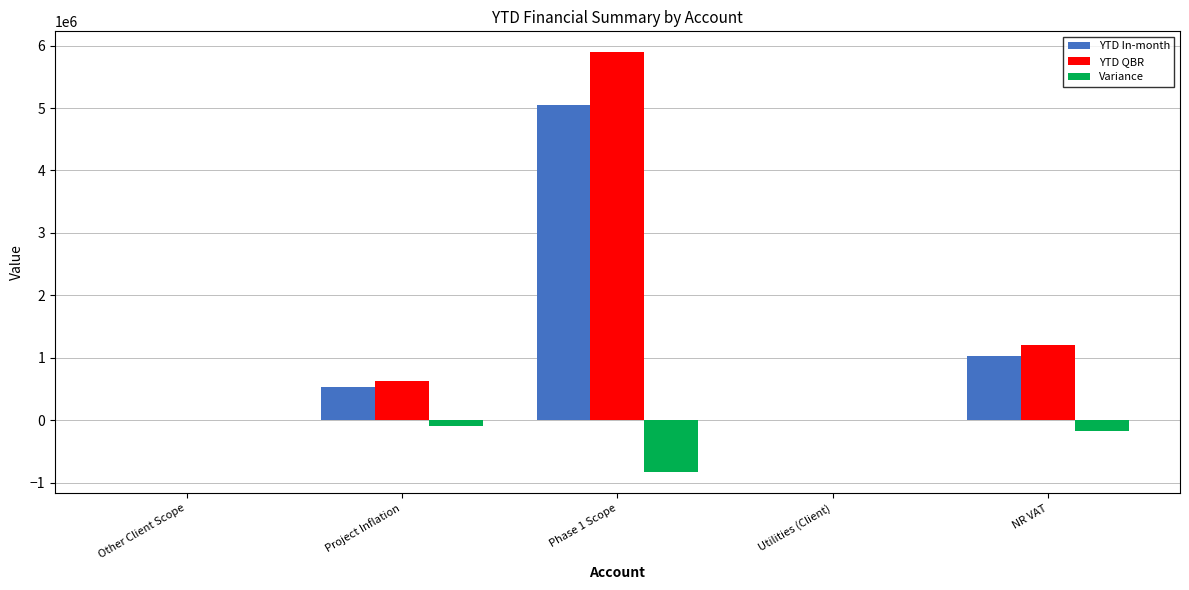

True or false: YTD In-month has a value of 600.0 at Utilities (Client).

True